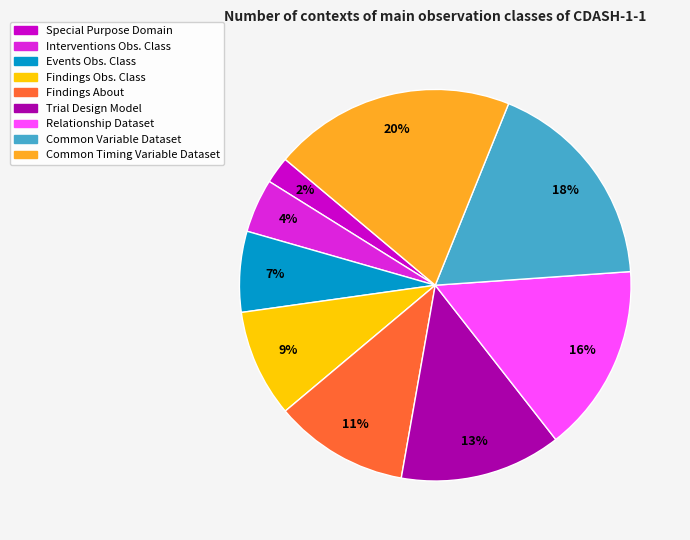

How many segments does this pie chart have?

9